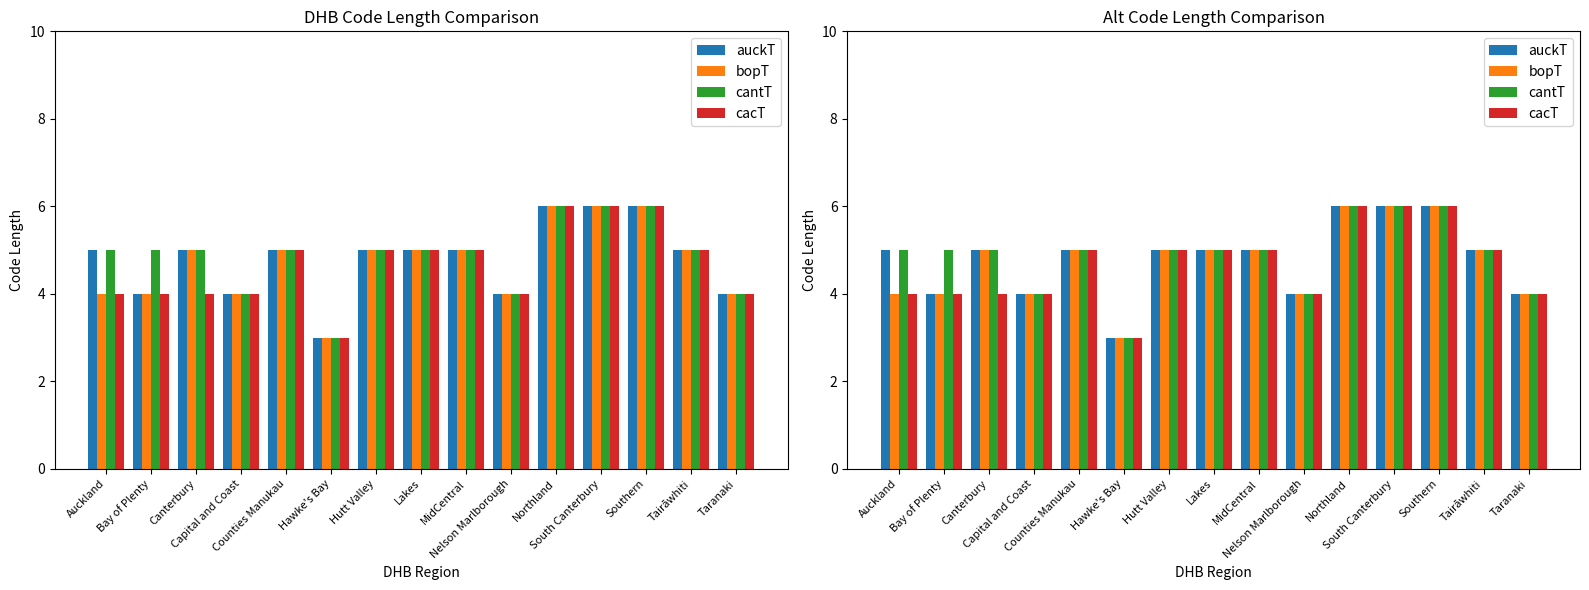

What is the value of the bopT bar at the 3rd from the left?

5